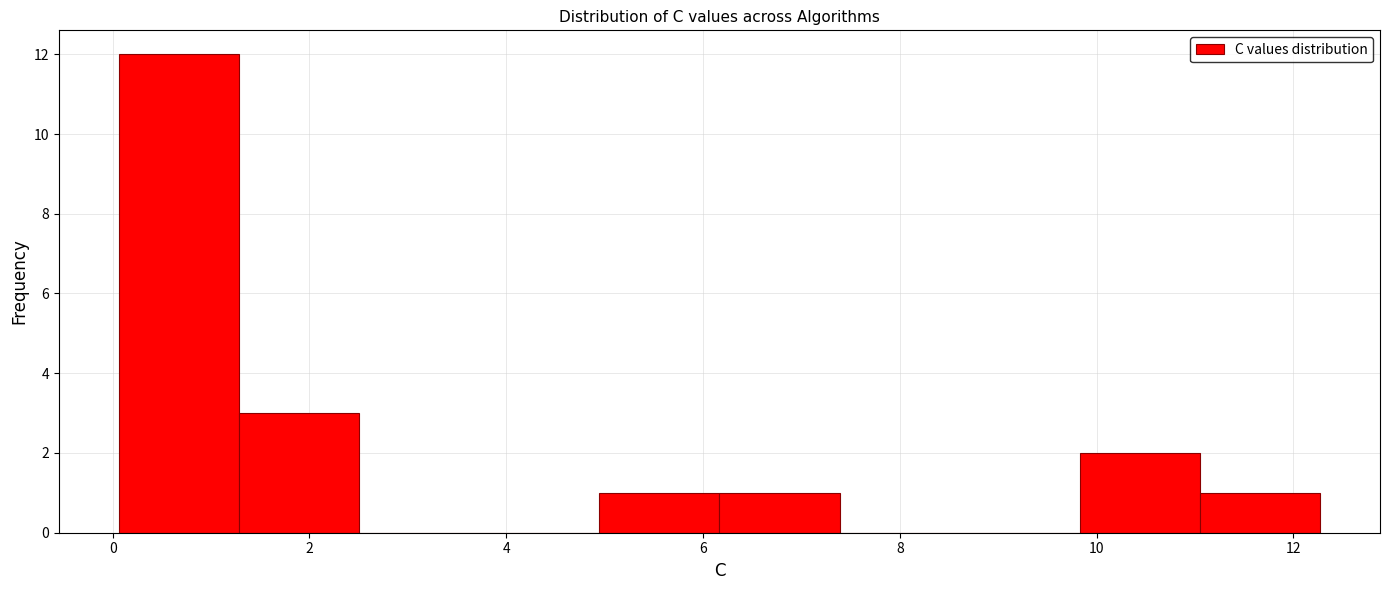

What is the height of the bar covering 11.0 to 12.2 on the x-axis? Neither the bar edges nor the heights are printed on the chart, so give them approximately, as read against the axes.

1